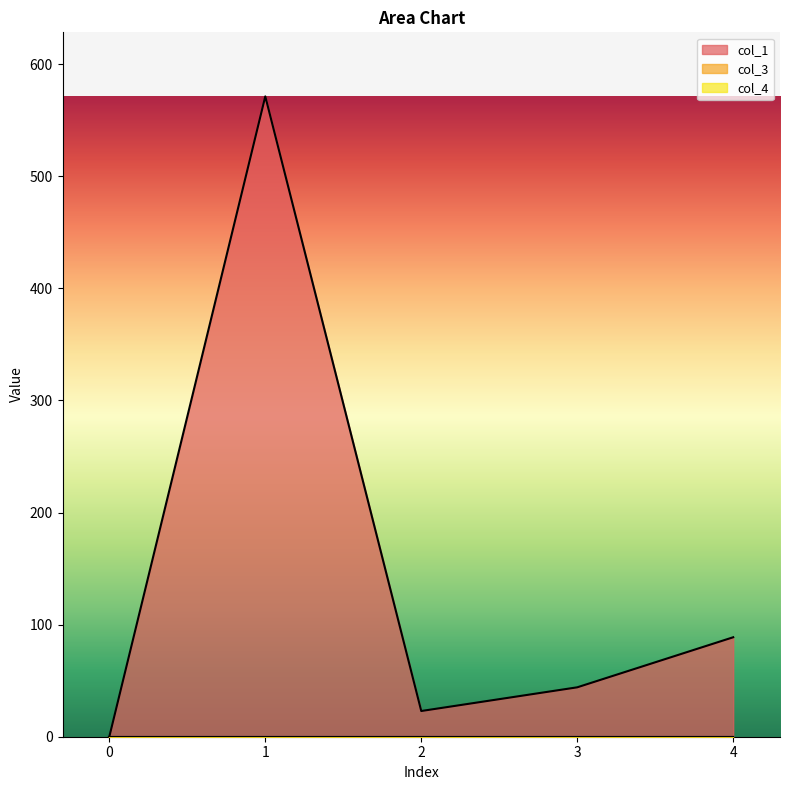

True or false: col_3 and col_1 intersect in this chart.

False